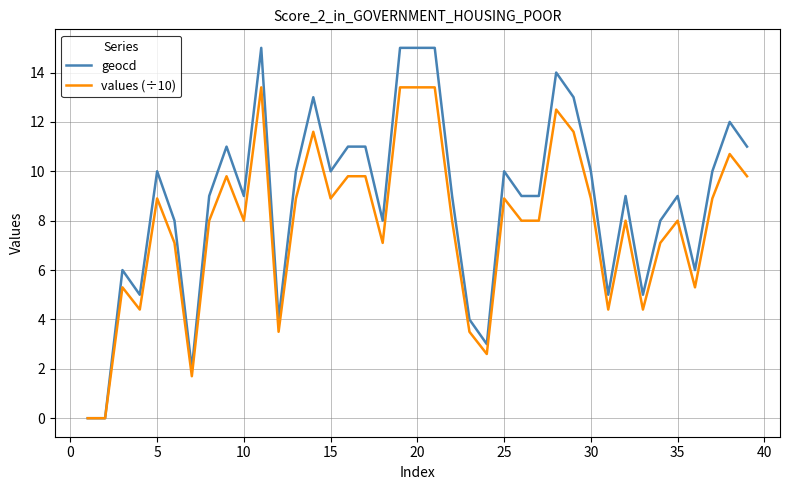

Which series has the widest spread of values?

geocd